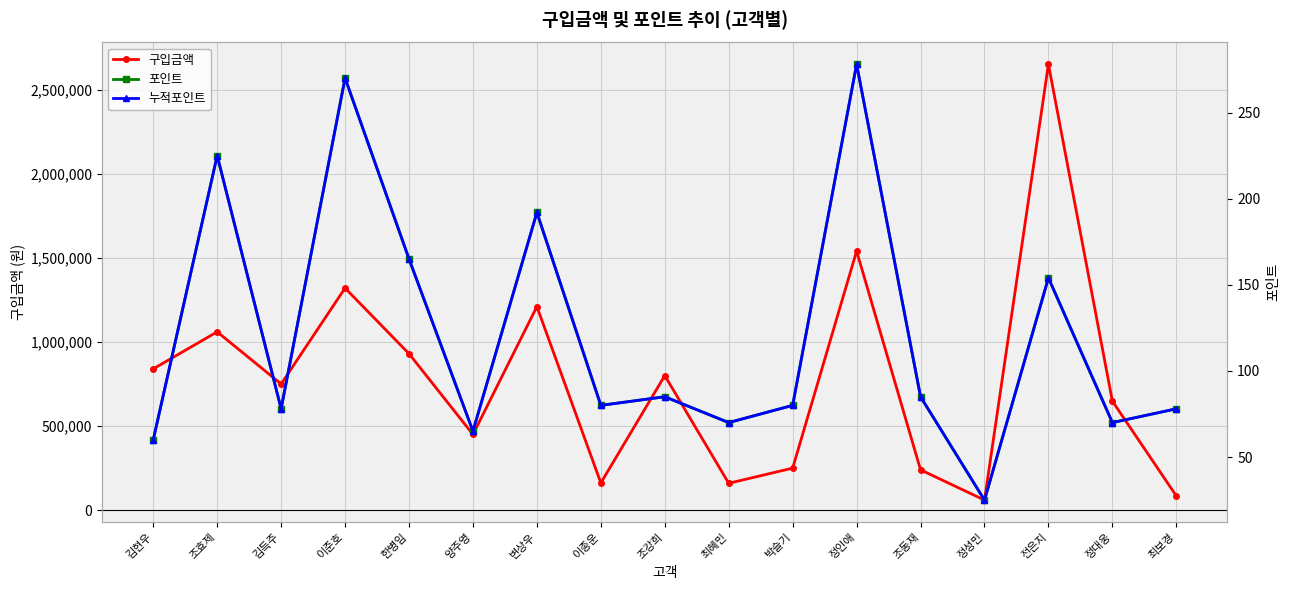

At how many categories does at least one series exceed 1800602?

1